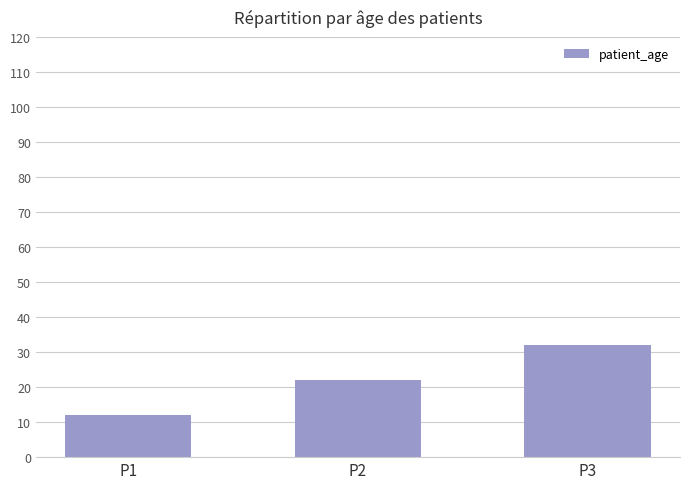

List the labels in order of value, largest first.

P3, P2, P1